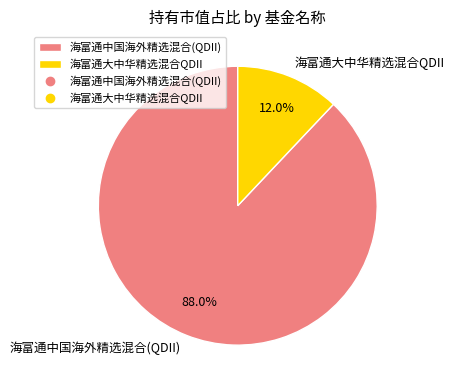

Is it true that 海富通大中华精选混合QDII is 12% of the pie?

True